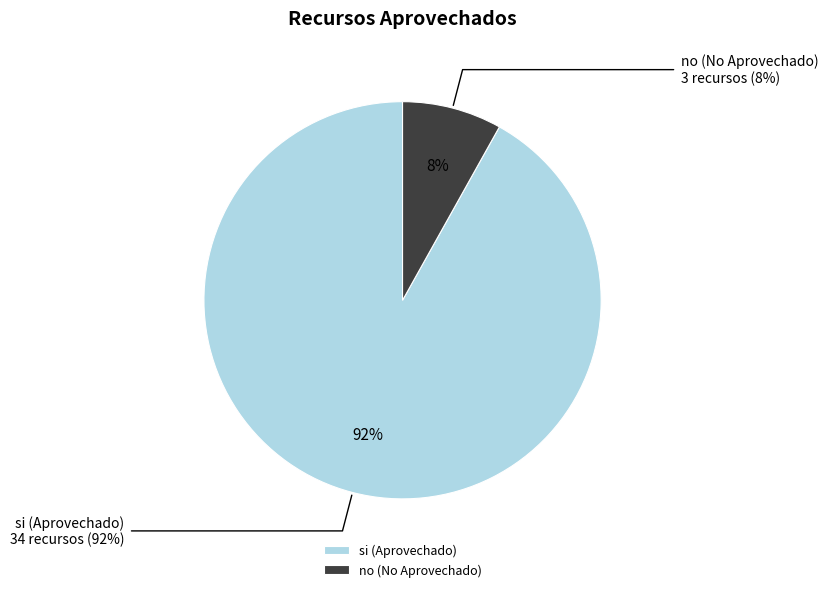

What is the change in value from si to no?

-31